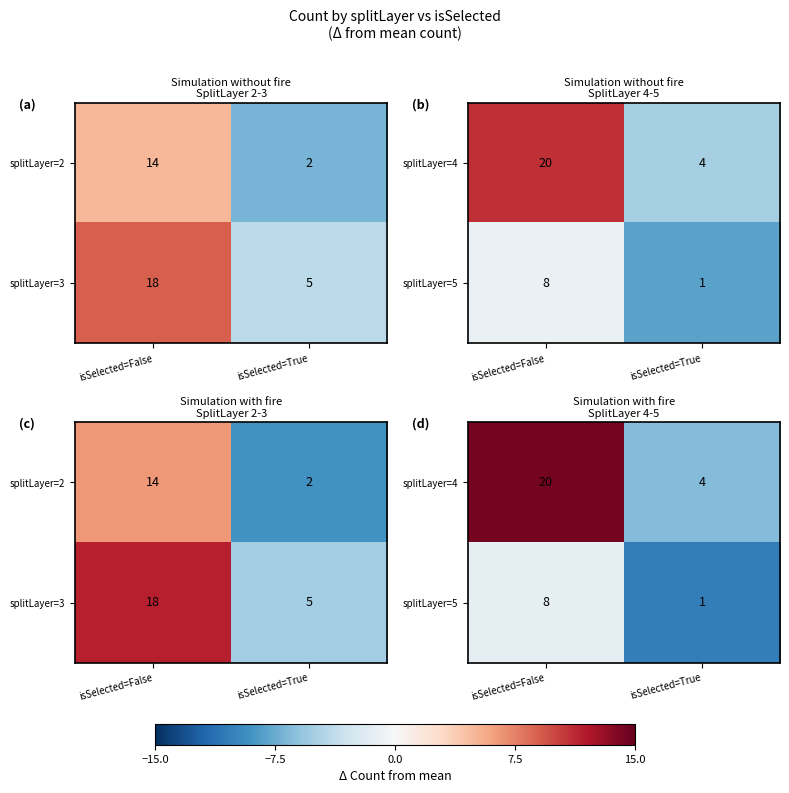

How many values in splitLayer=4 are above zero?

1